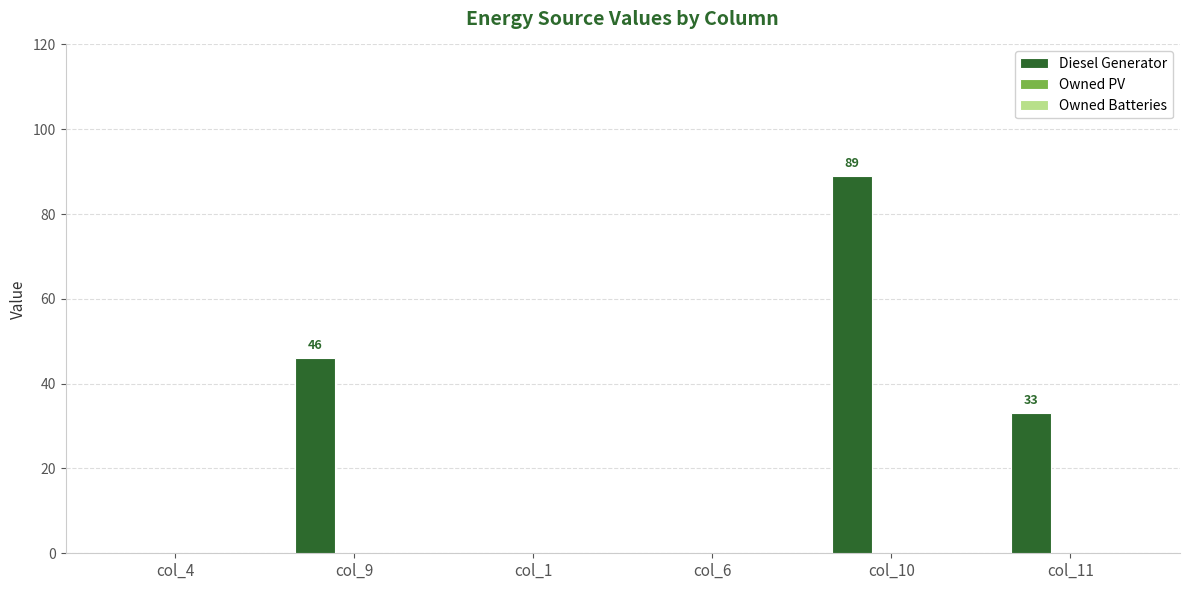

Between col_10 and col_11, which is larger?

col_10